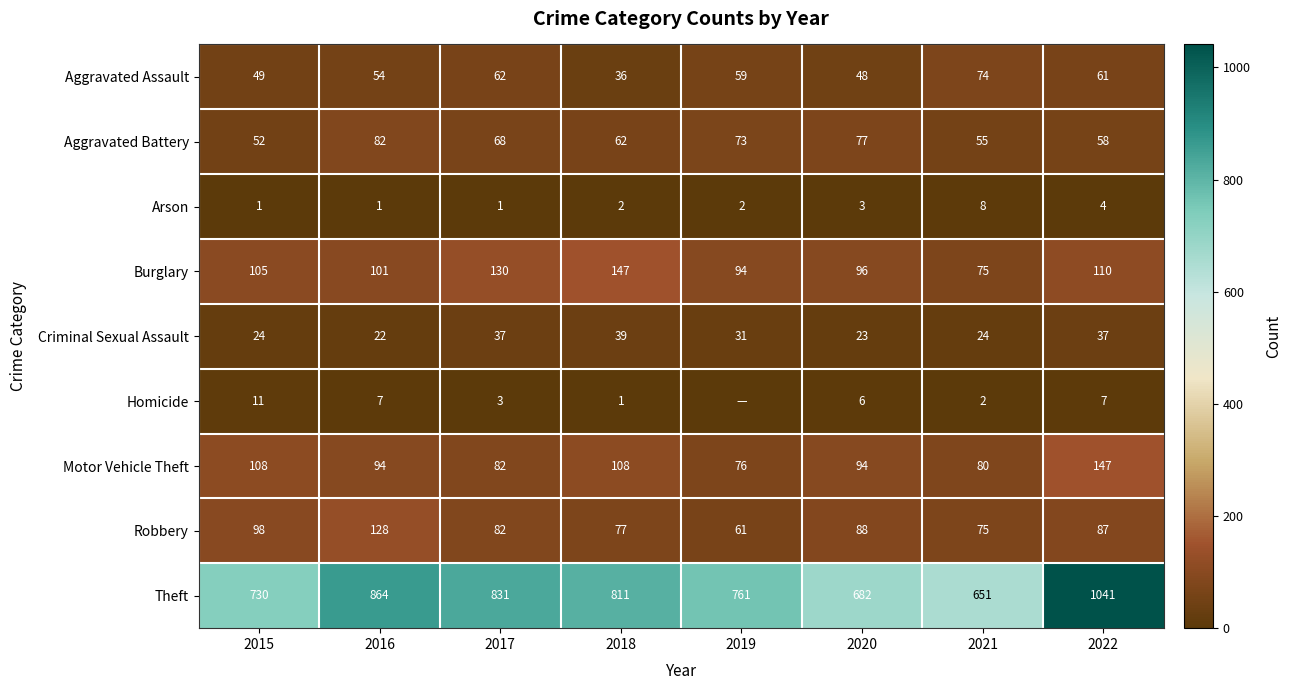

At which label does Aggravated Battery reach its peak?

2016